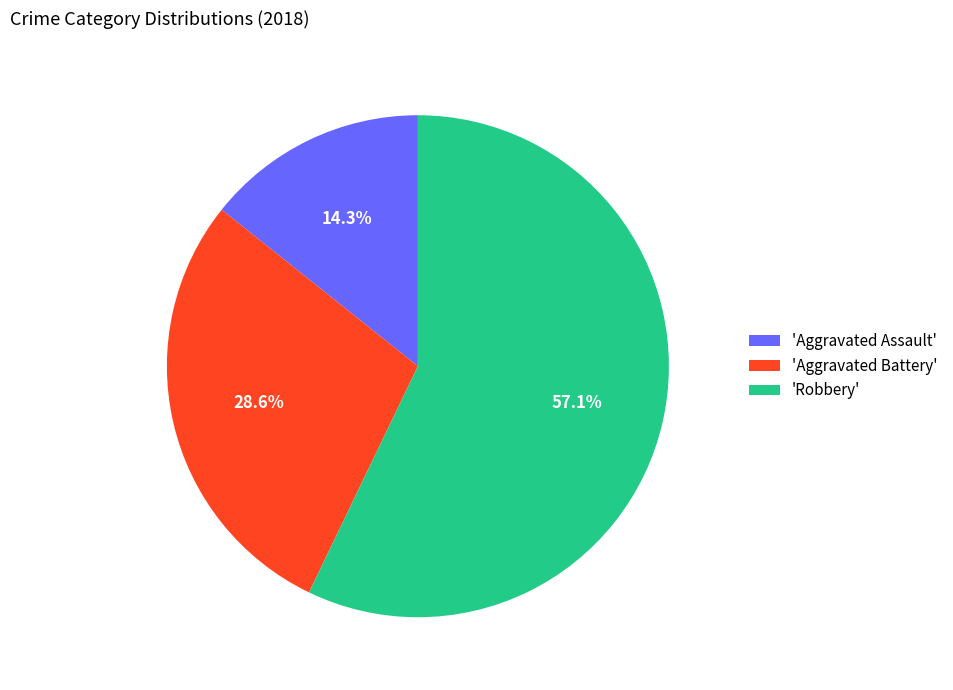

Which category has the biggest portion of the pie?

'Robbery'